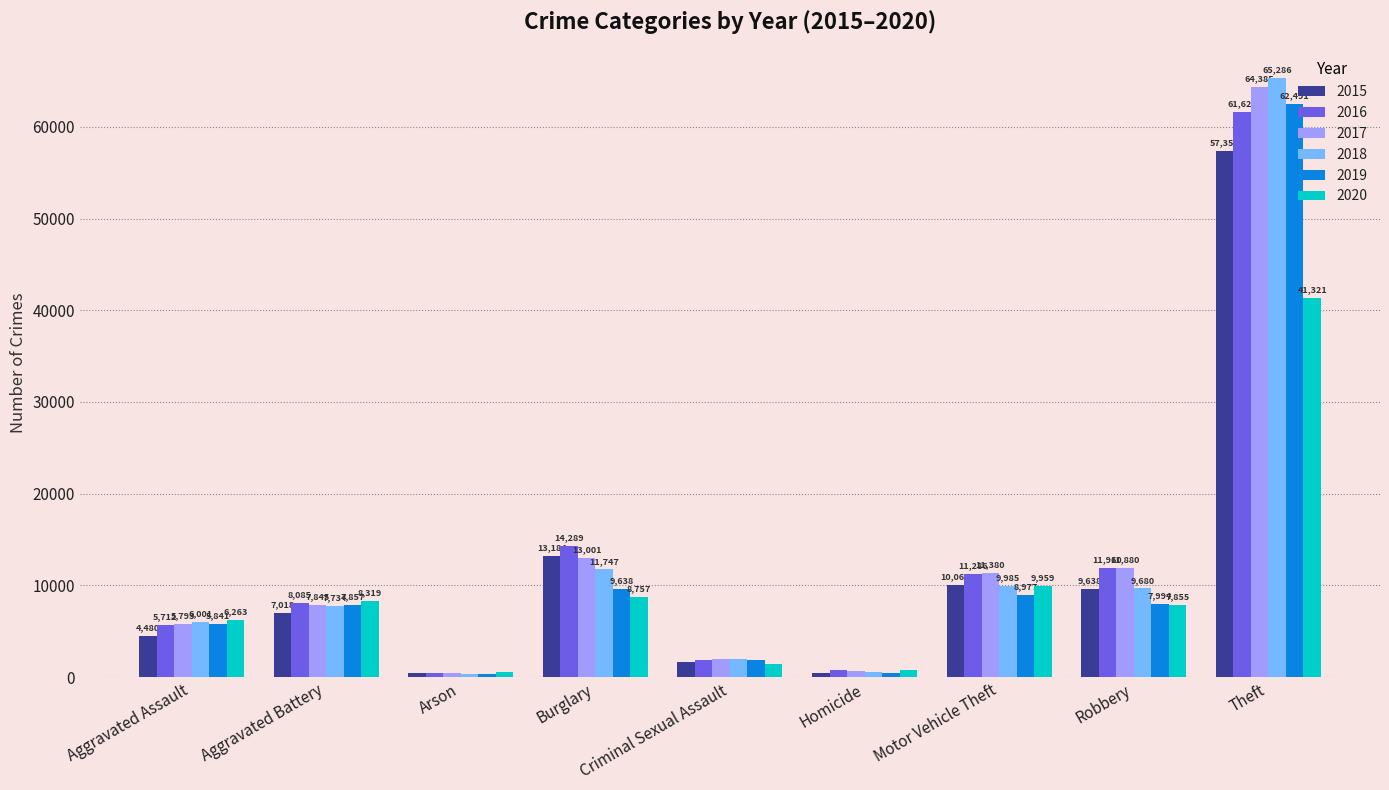

Is it true that 2017 equals 5793 at Aggravated Assault?

True